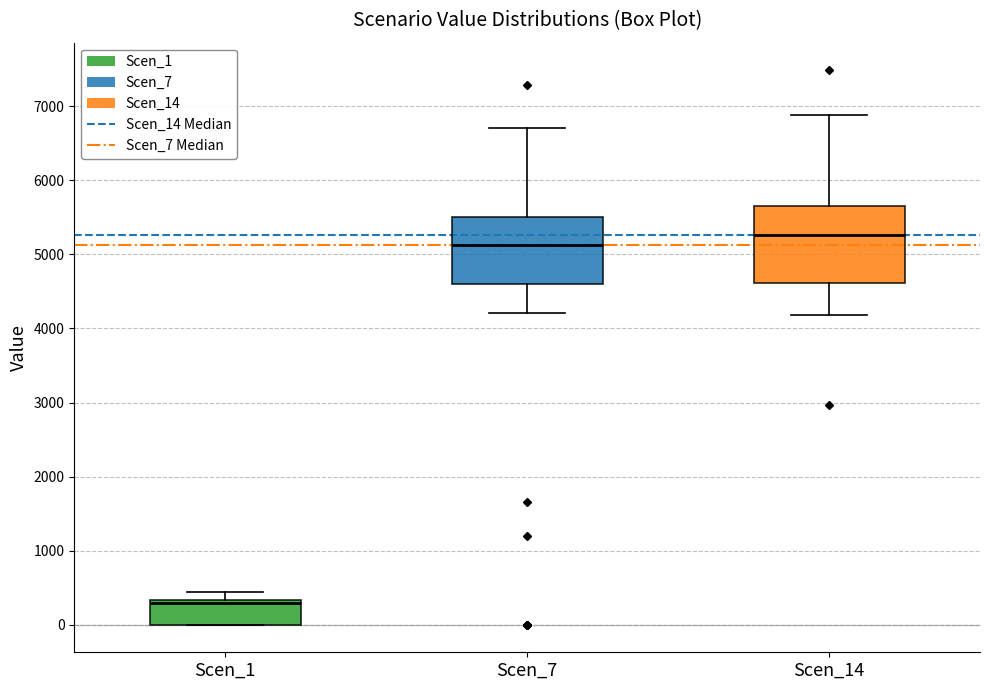

Which box has the highest median line?

Scen_14